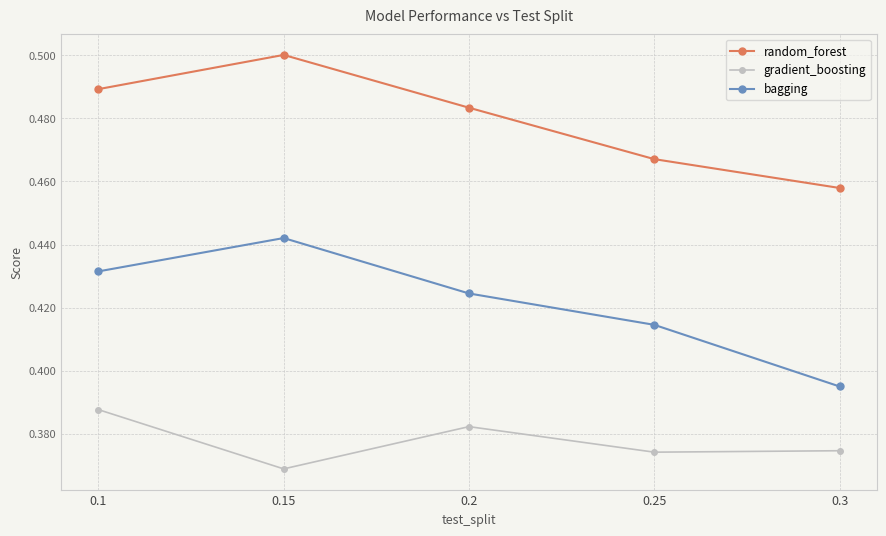

In gradient_boosting, how many points are lower than both neighbors (excluding endpoints)?

2